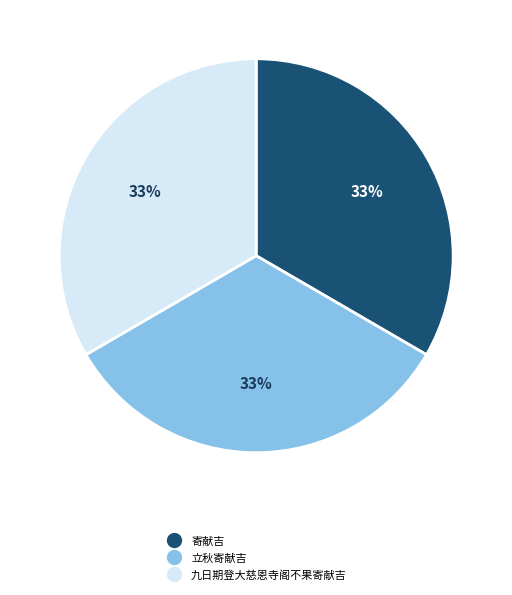

Is it true that 立秋寄献吉 is 44% of the pie?

False